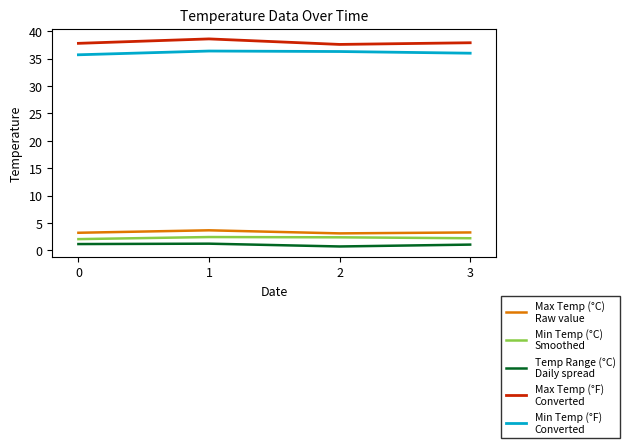

What is the difference between the highest and lowest values at 0?

36.6